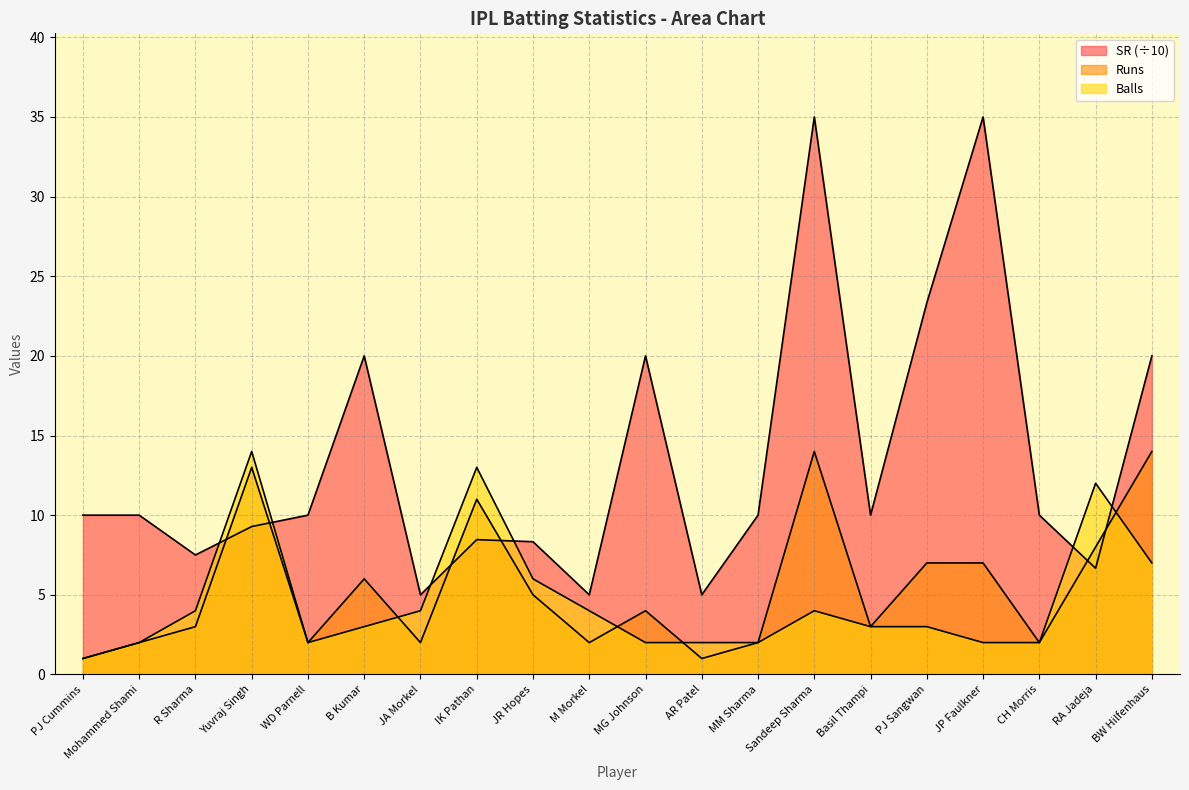

What is the total value across all series at PJ Sangwan?

33.3